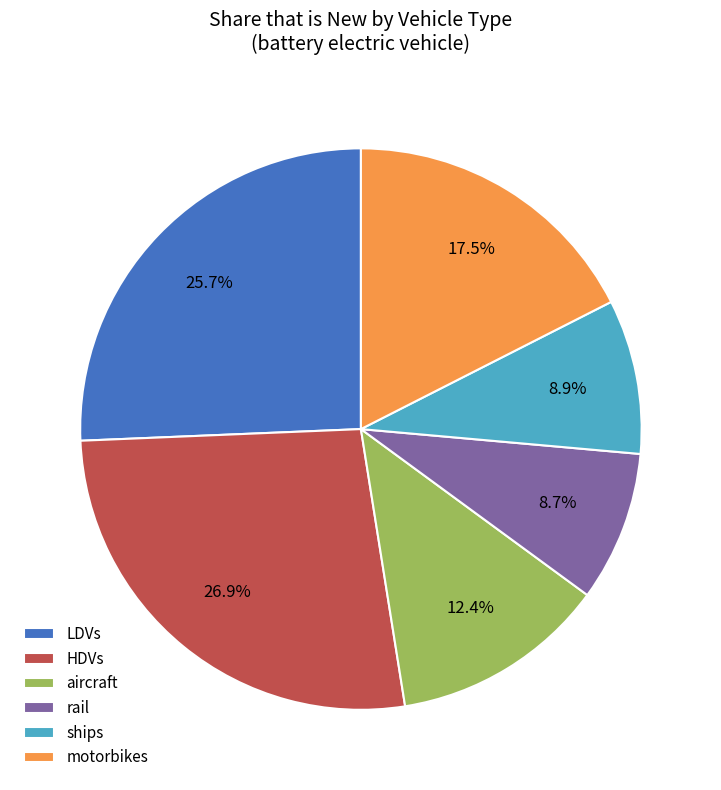

What is the largest slice in the pie chart?

HDVs